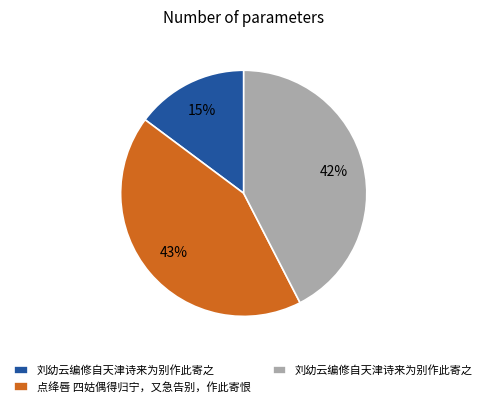

To the nearest percent, what is the average slice percentage?

33%